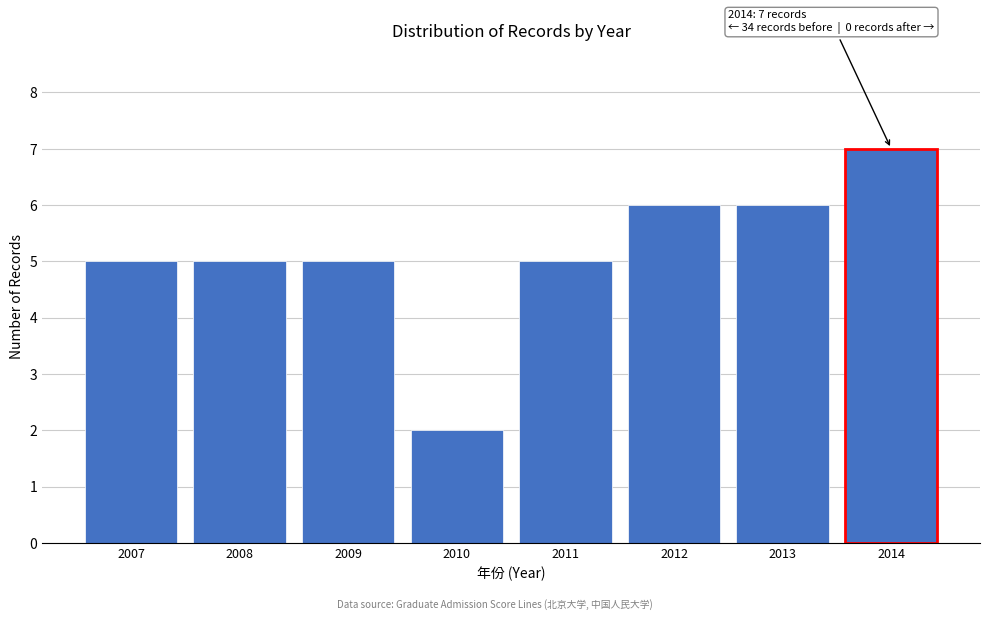

Reading right to left, what are all the values shown in this chart?

7	6	6	5	2	5	5	5